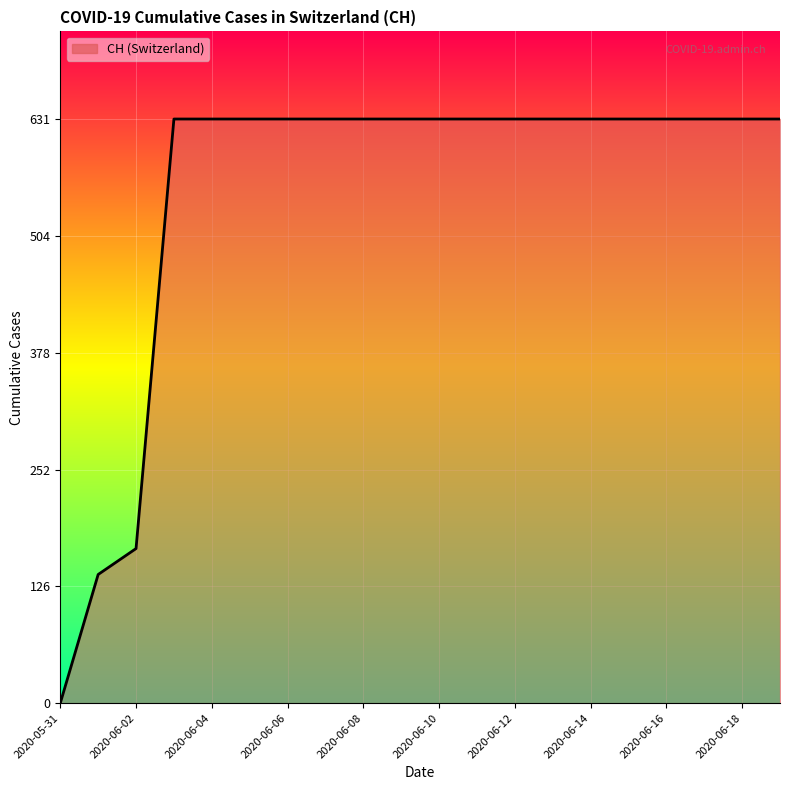

What is the maximum value shown in the chart?

631